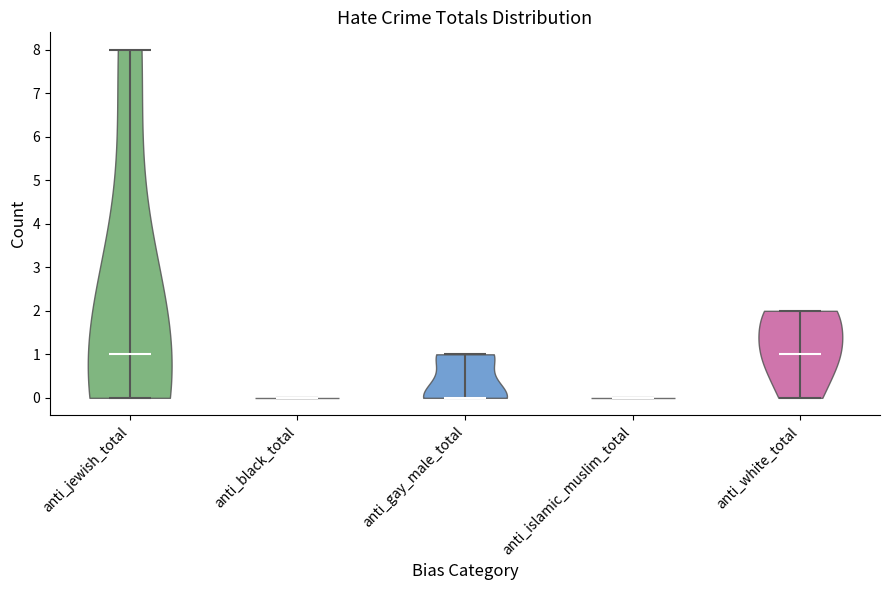

What is the lowest point the violin for anti_jewish_total reaches on the y-axis? The values are not printed on the chart, so give them approximately, as read against the axis.

0